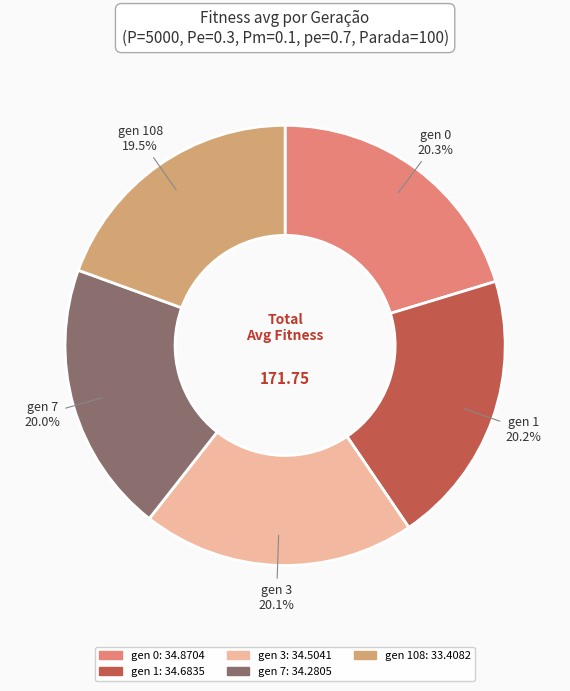

How many segments does this pie chart have?

5